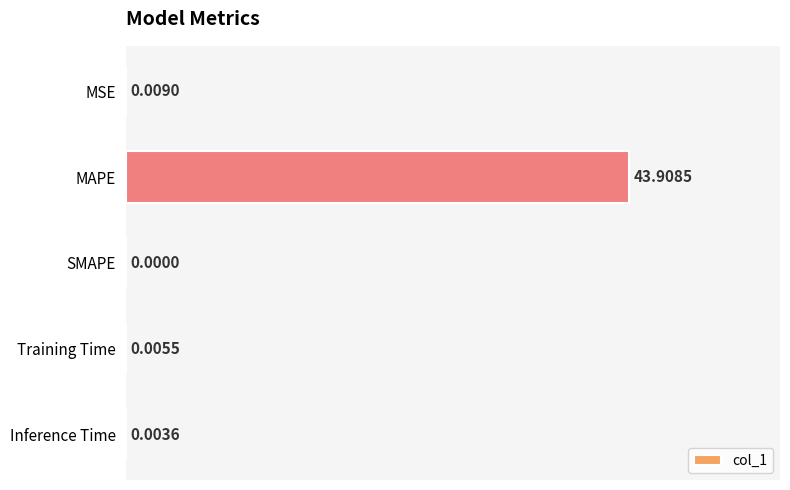

At which label is the value closest to 21?

MSE